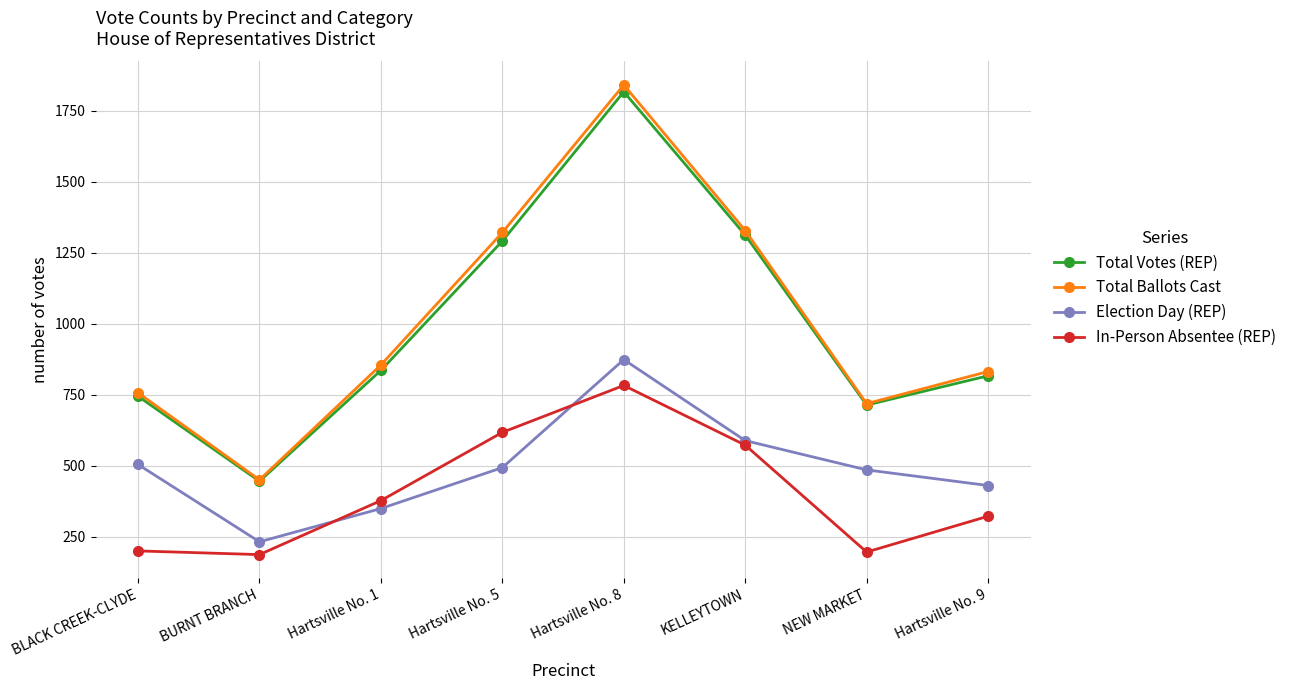

Where is the first local maximum for Total Votes (REP)?

Hartsville No. 8